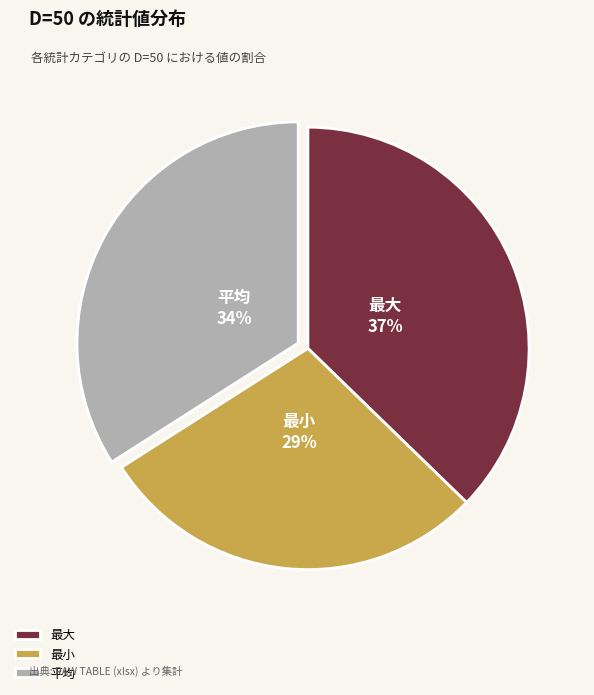

Between 最大 and 最小, which is larger?

最大